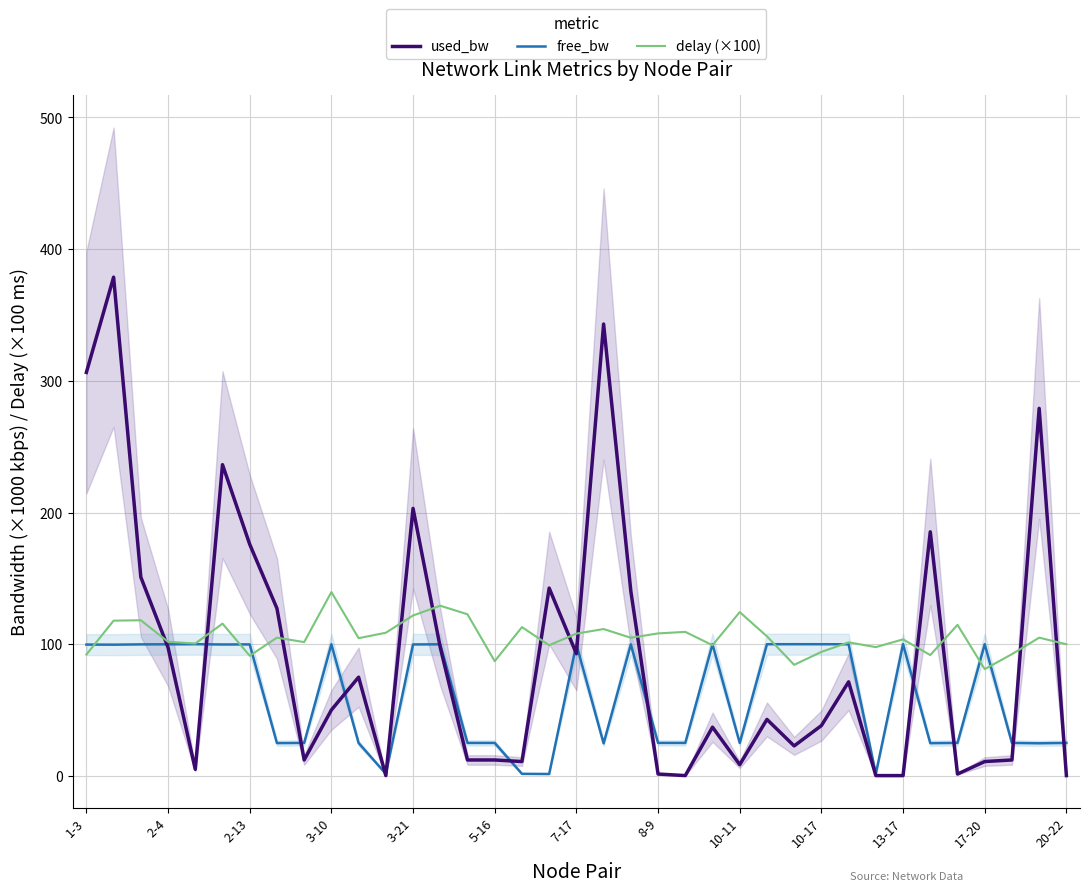

The value of used_bw at 2-4 is 50.8. True or false?

False